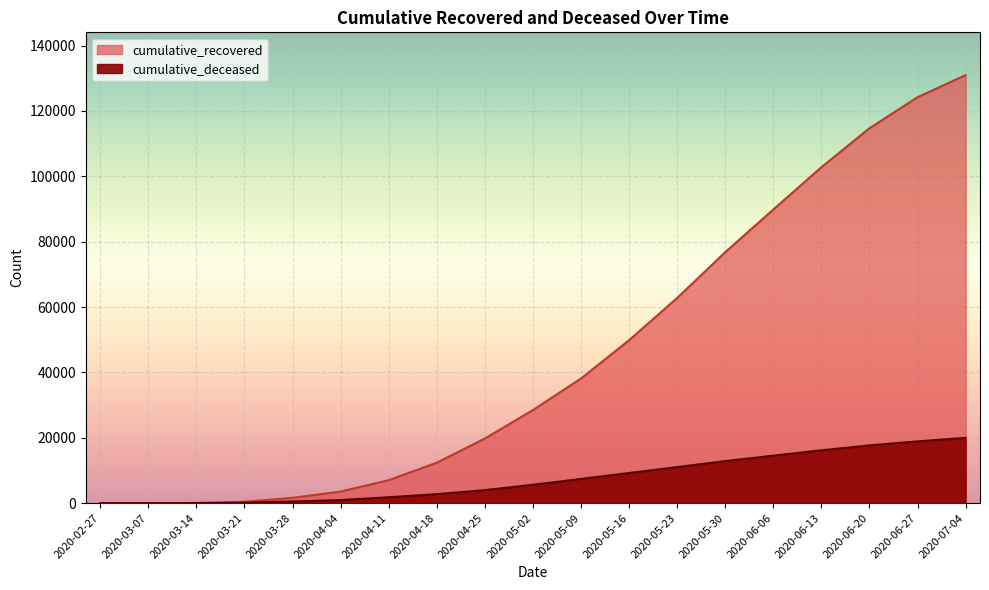

List the series in order of their overall mean, lowest first.

cumulative_deceased, cumulative_recovered